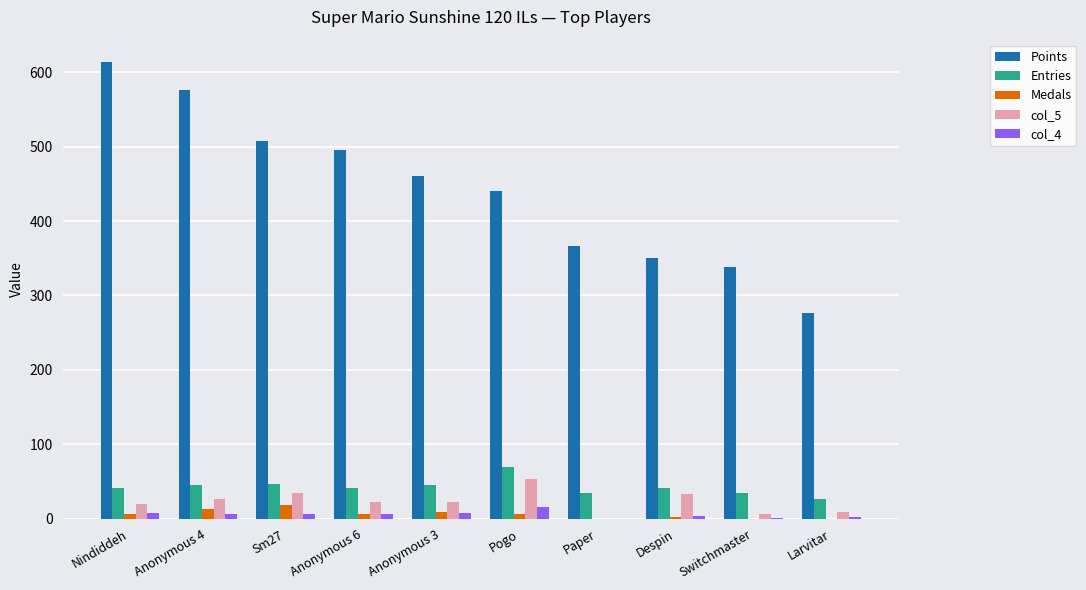

Between Anonymous 3 and Switchmaster, which series saw the biggest shift?

Points